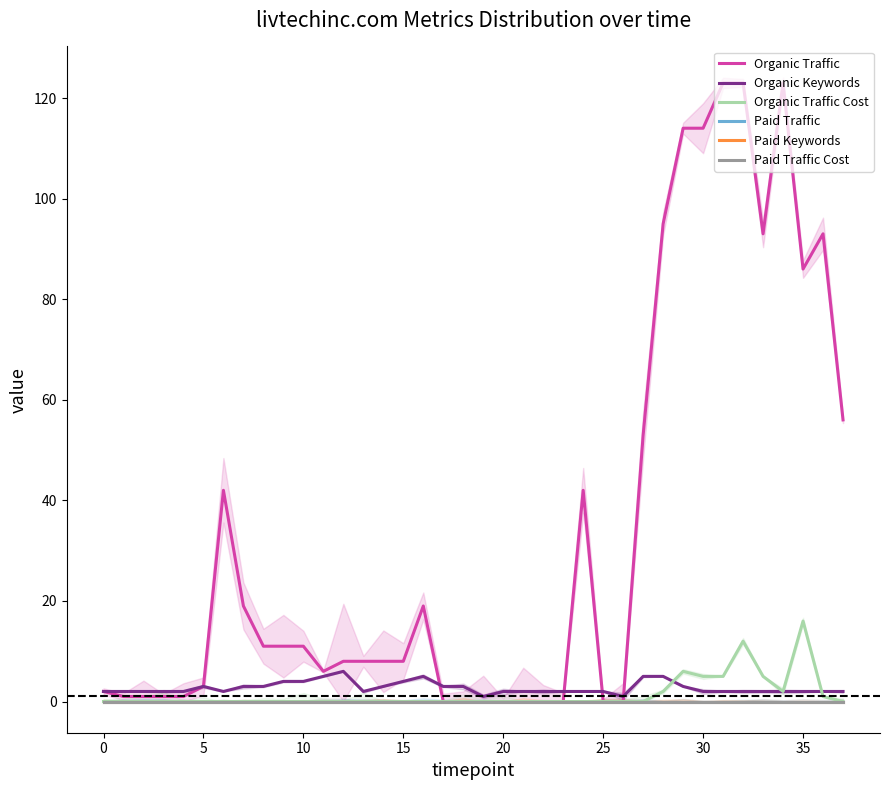

True or false: Paid Traffic Cost and Paid Traffic intersect in this chart.

False